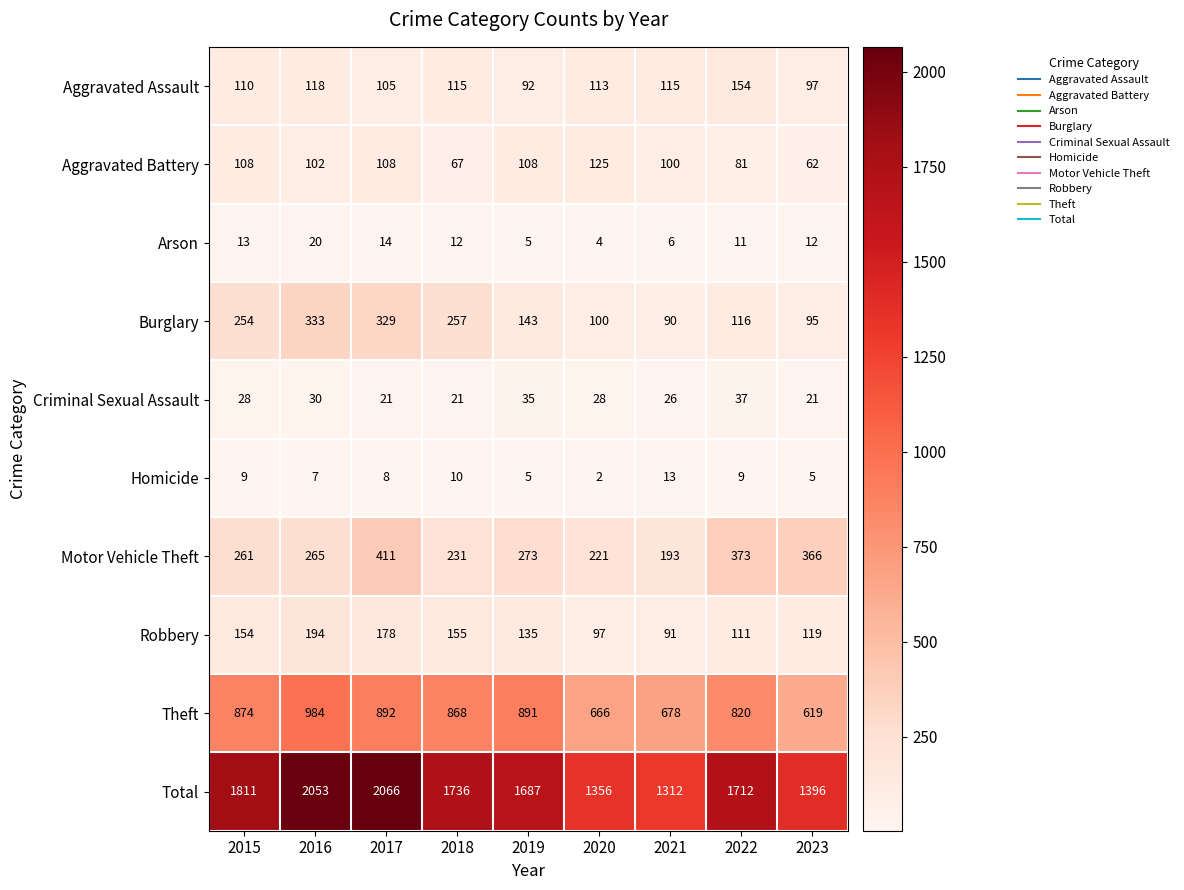

What is the sum of the Homicide values at 2018 and 2019?

15